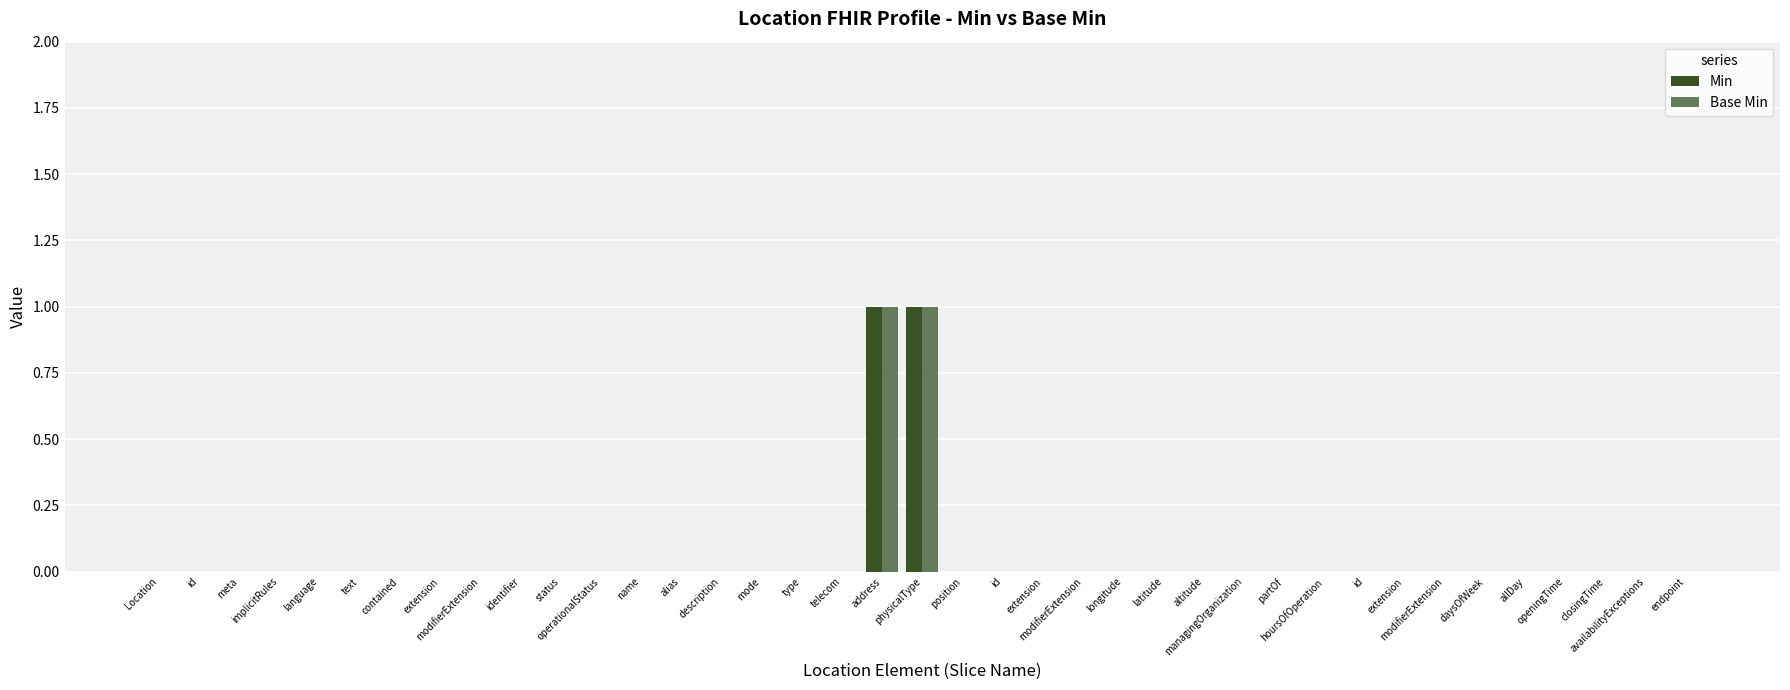

How many series are shown in this chart?

2